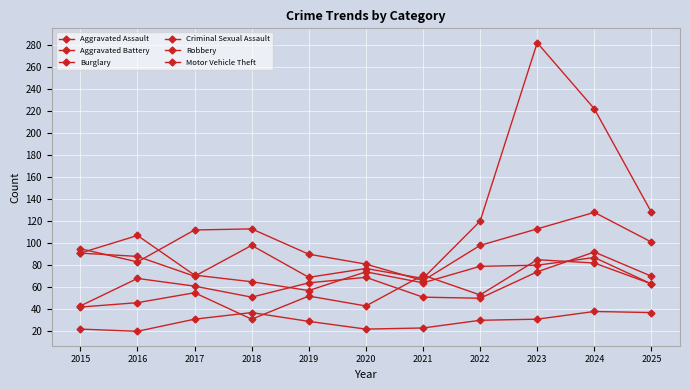

Count the number of data series in this chart.

6